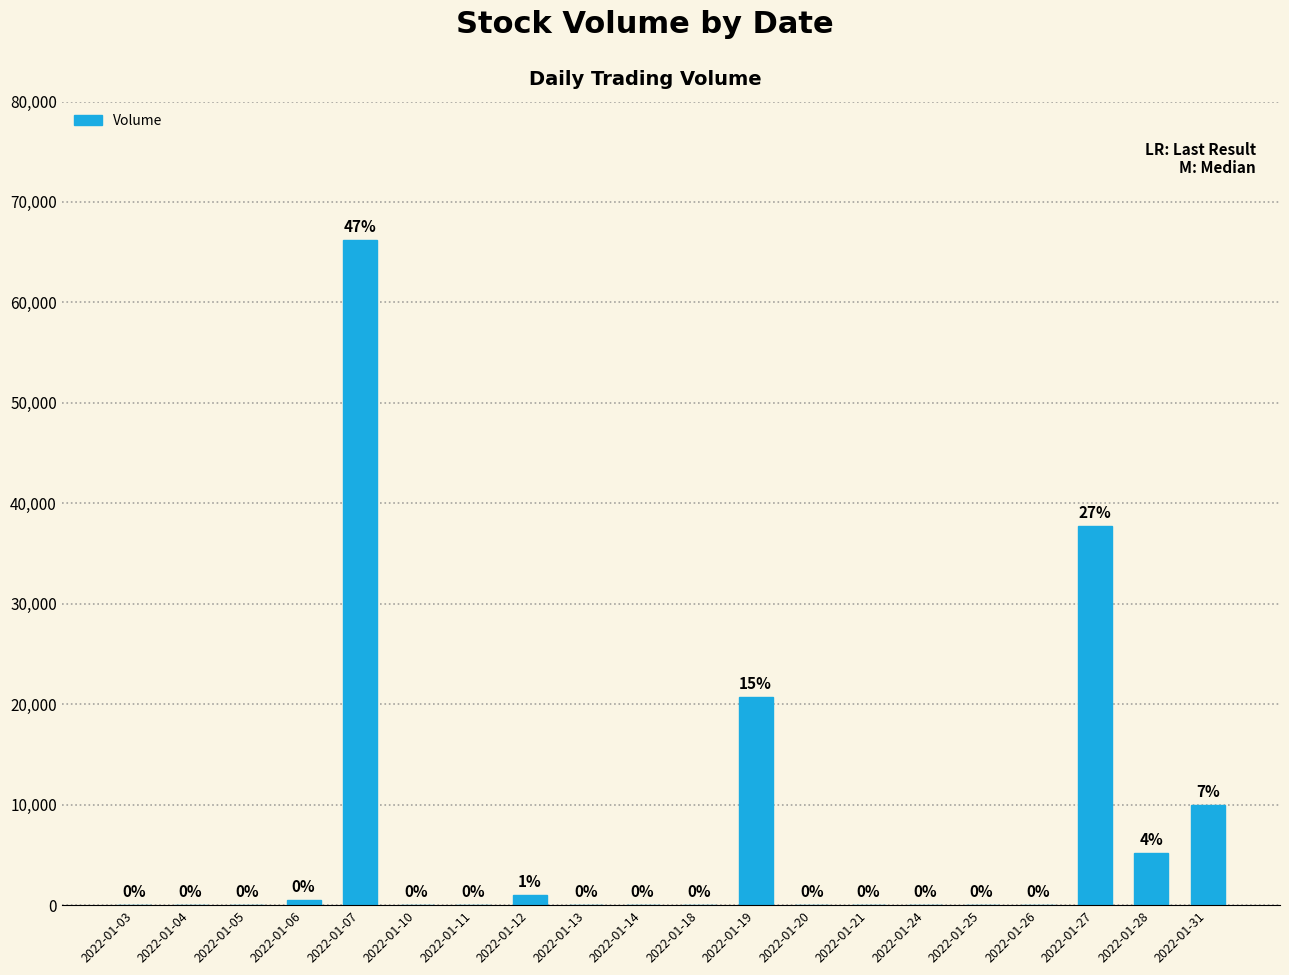

Between 2022-01-27 and 2022-01-28, which is larger?

2022-01-27